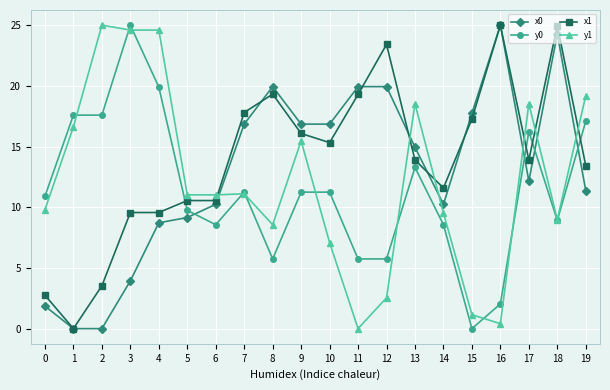

Is the value of x0 at 11 greater than the value of x1 at 0?

Yes